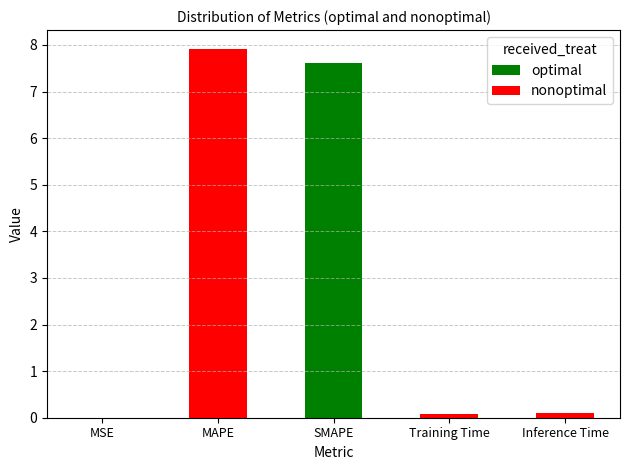

True or false: the data shows 0.1 at Training Time.

True